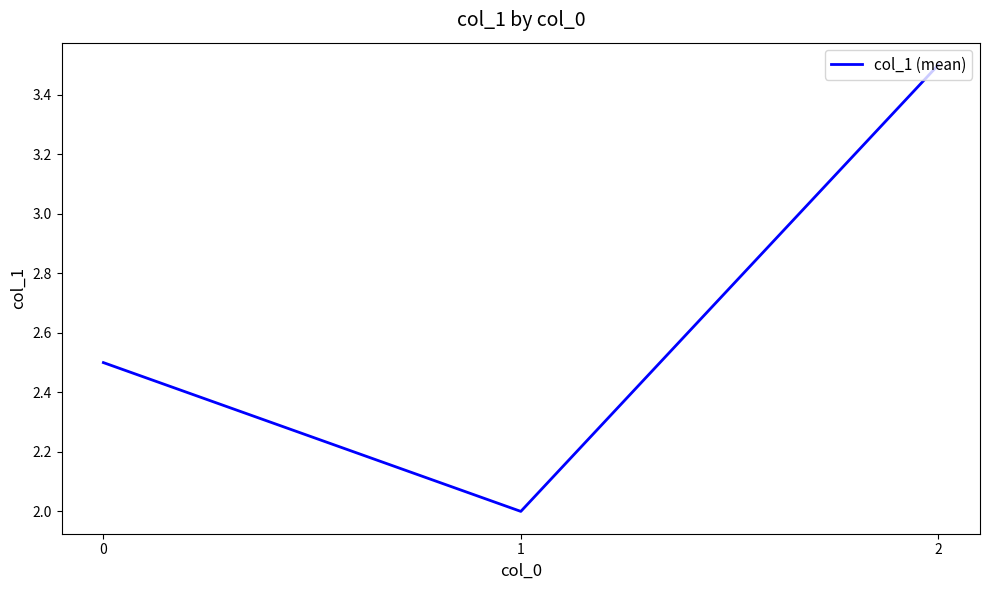

What is the ratio of the value at 0 to the value at 1?

1.2